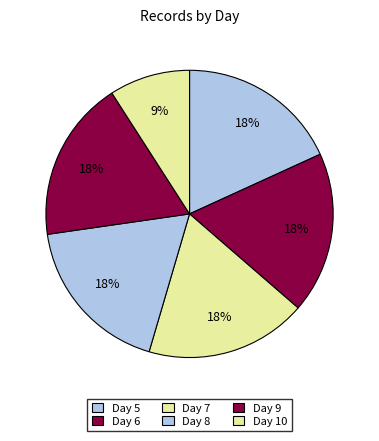

Which slice is the smallest?

10